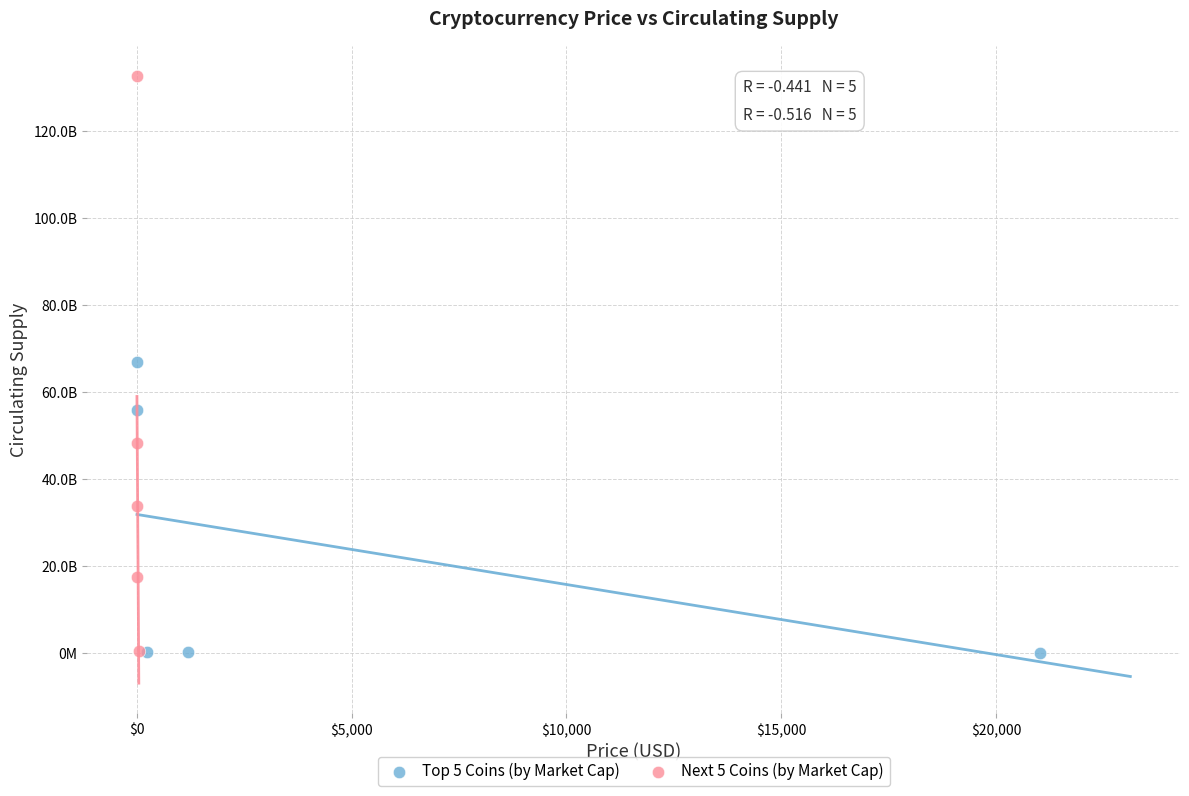

Which series reaches the maximum Y coordinate?

Next 5 Coins (by Market Cap)